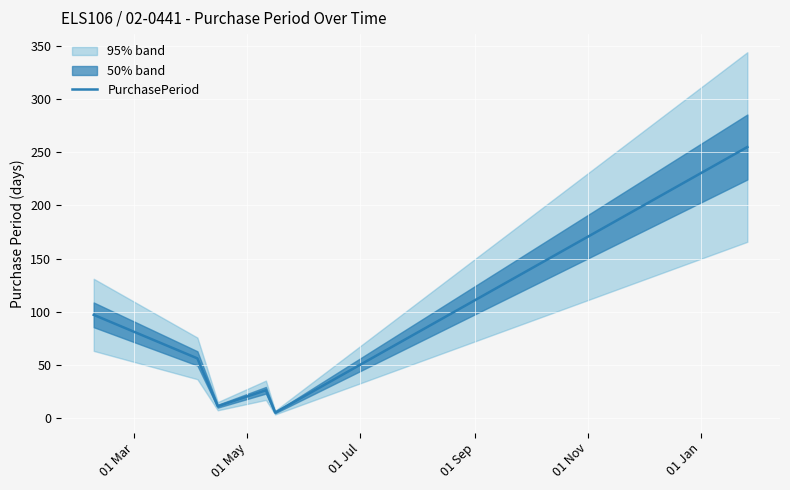

What is the minimum value shown in the chart?

5